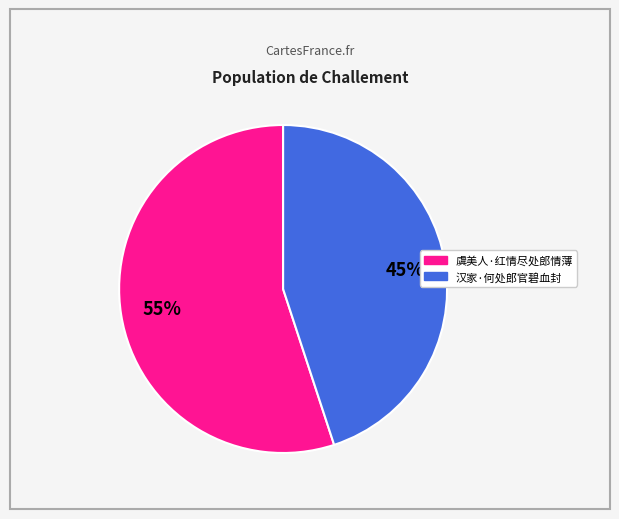

What is the majority slice?

虞美人·红情尽处郎情薄